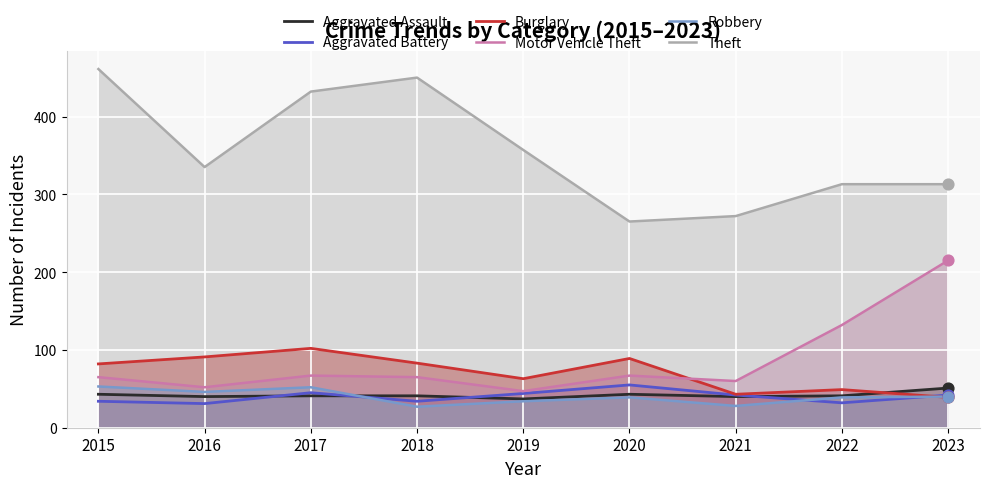

Is the value of Robbery at 2019 greater than the value of Burglary at 2022?

No